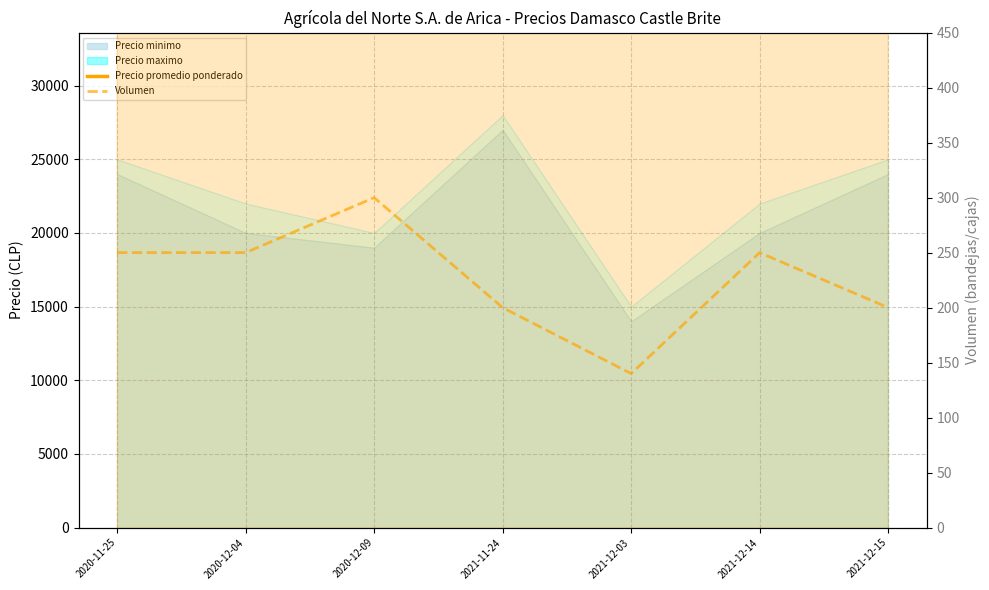

What position from the right is 2021-12-03?

3